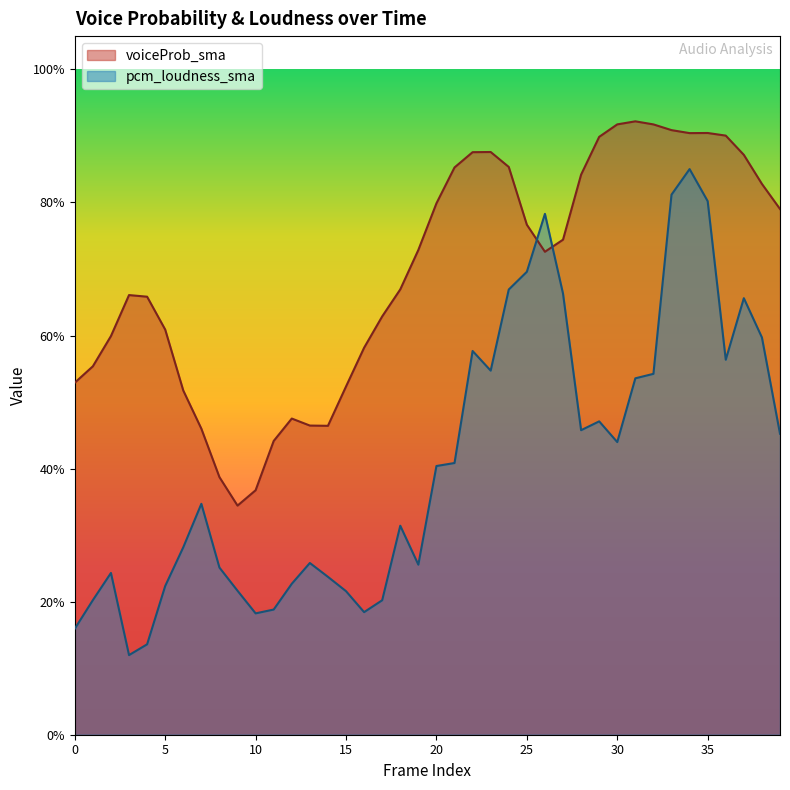

What is the maximum value shown in the chart?

0.9